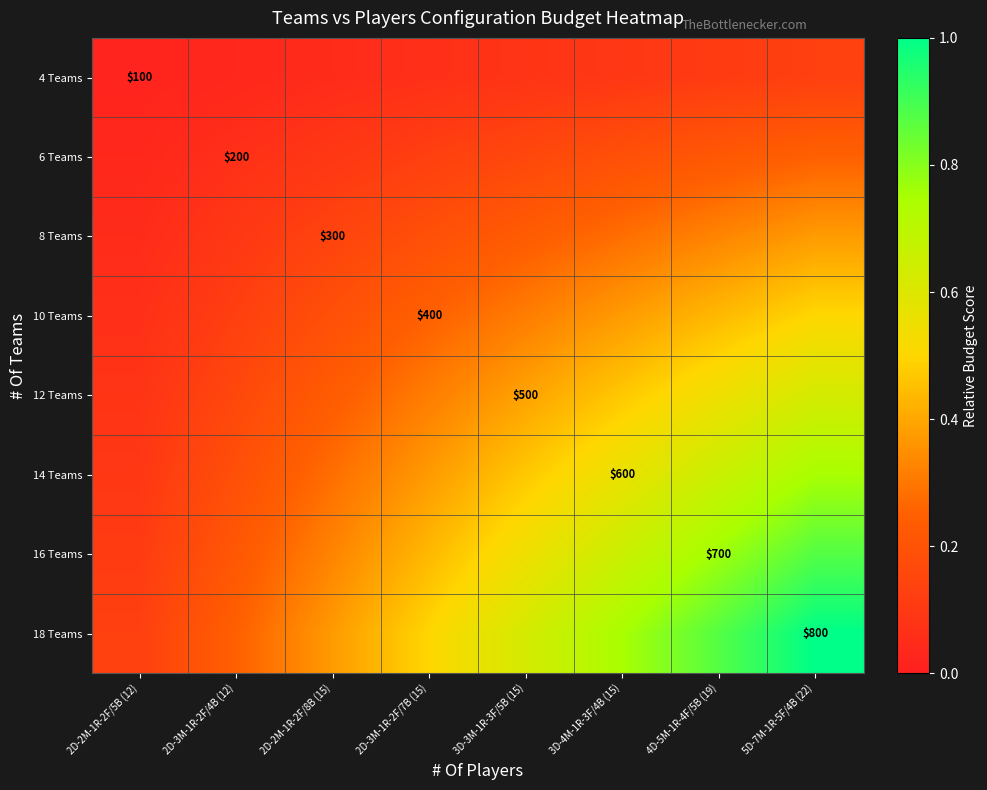

The value of 10 Teams at 4D-5M-1R-4F/5B (19) is 0.2. True or false?

False